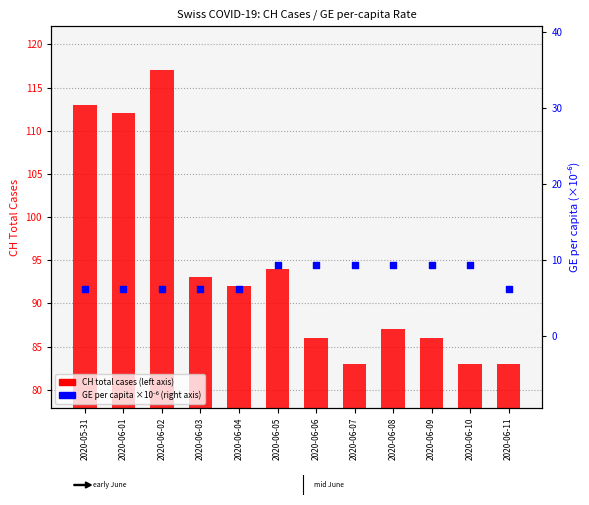

Which series contains the highest Y value?

CH total cases